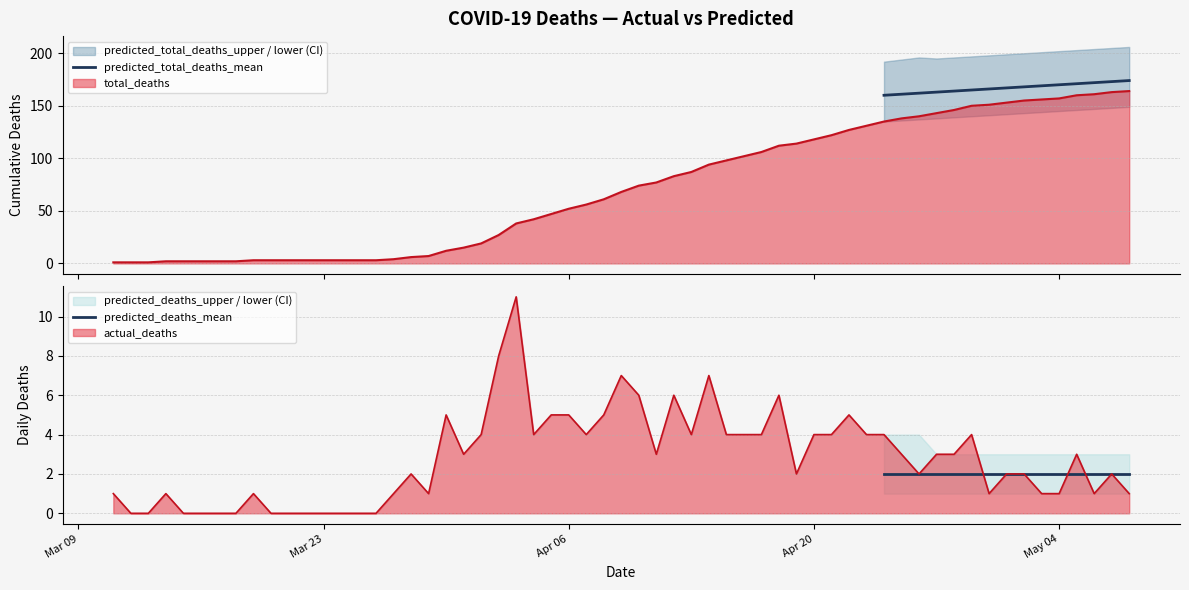

Reading left to right, list all the values displayed in this chart.

predicted_total_deaths_mean: 160	161	162	163	164	165	166	167	168	169	170	171	172	173	174
predicted_deaths_mean: 2	2	2	2	2	2	2	2	2	2	2	2	2	2	2